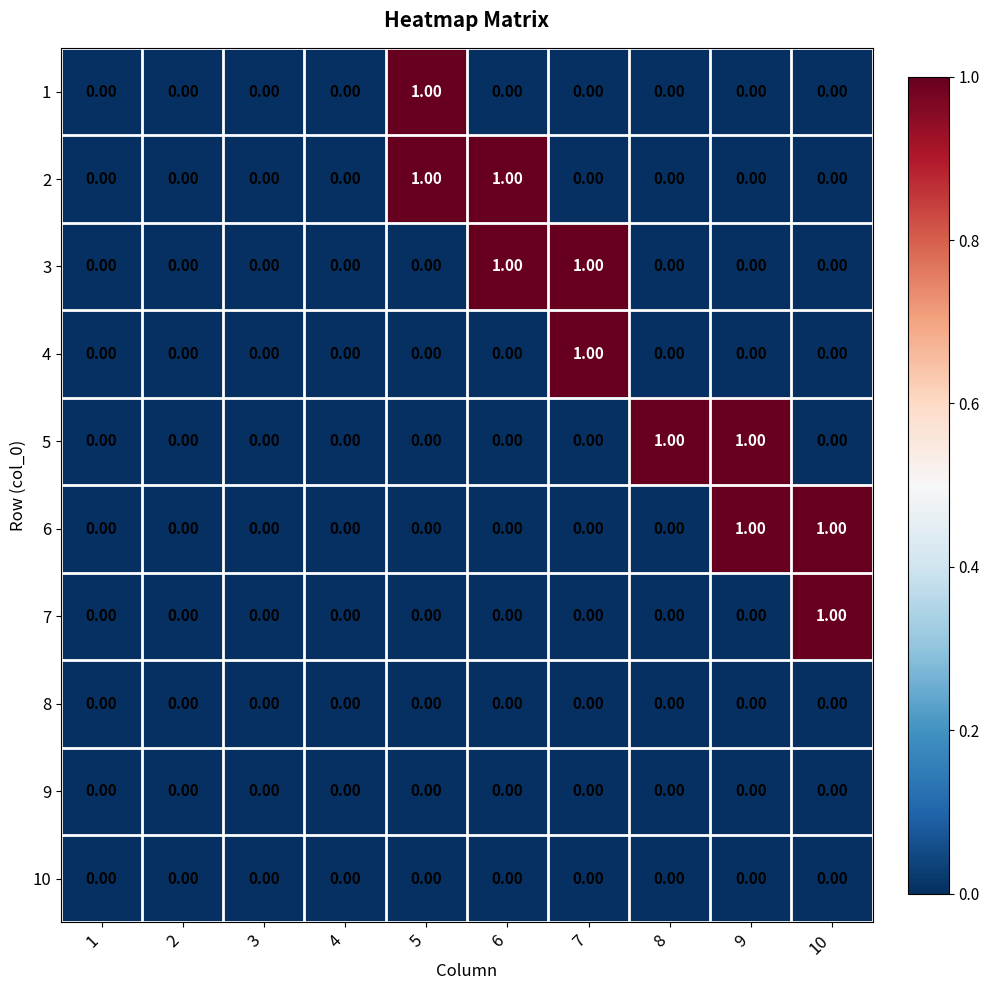

Rank the series at 5 from lowest to highest value.

3, 4, 5, 6, 7, 8, 9, 10, 1, 2